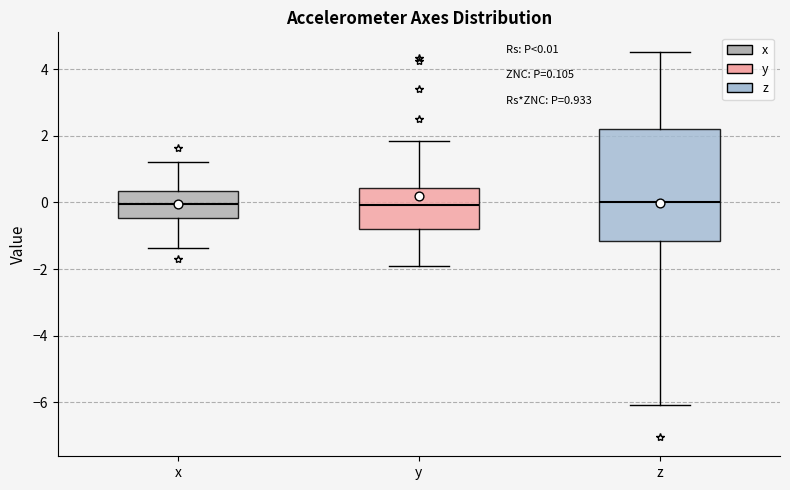

Which box is the tallest, from its lower edge to its upper edge?

z